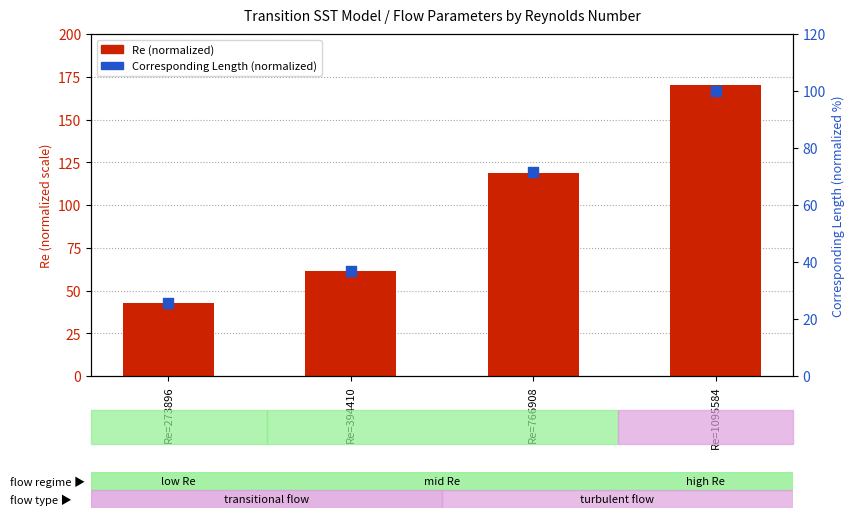

Which series has the largest total across all categories?

Re (normalized)